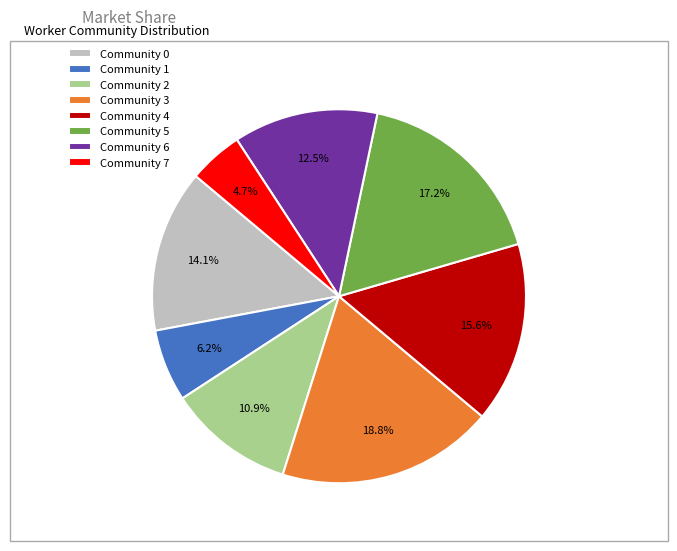

Which slice is the smallest?

Community 7